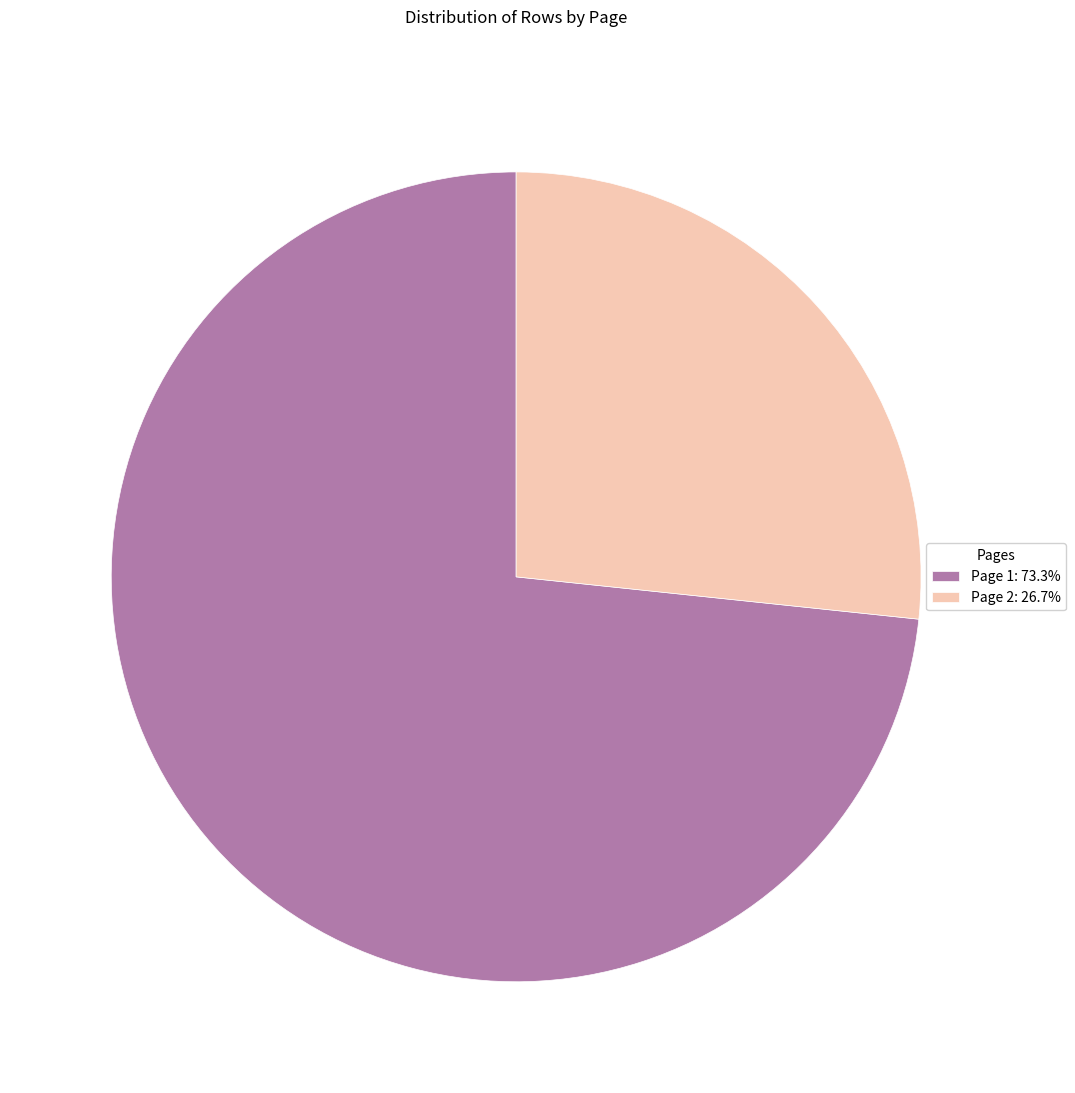

Count the number of slices in the pie.

2